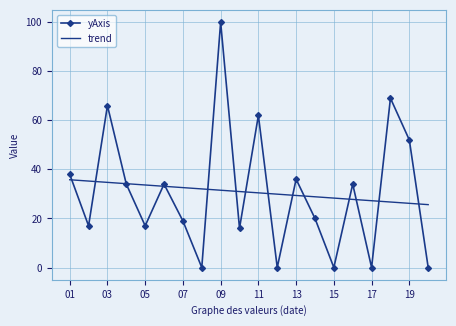

List the series in order of their peak value, highest first.

yAxis, trend